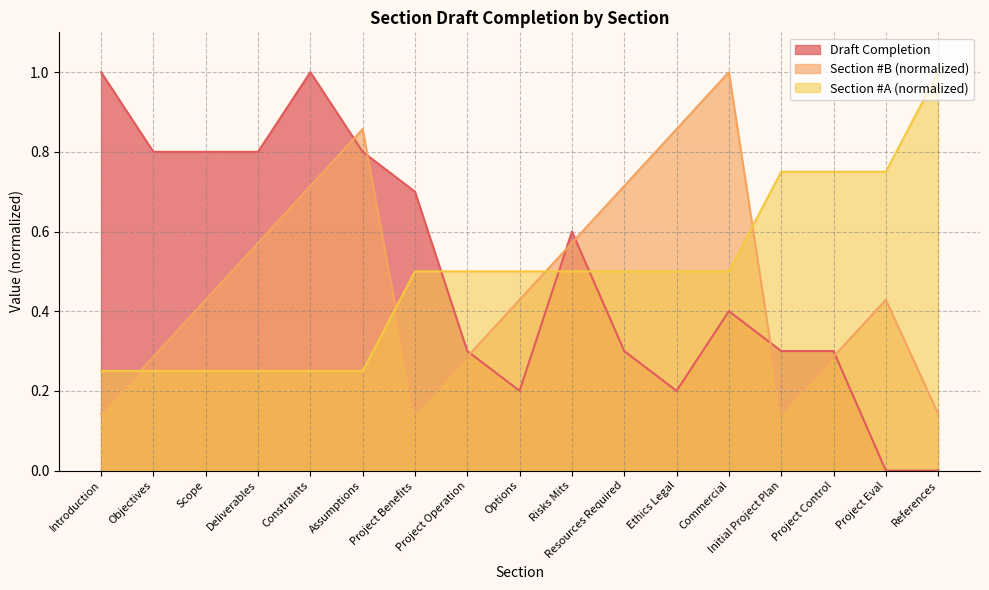

True or false: Section #A has more than 1 points higher than both neighbors.

False